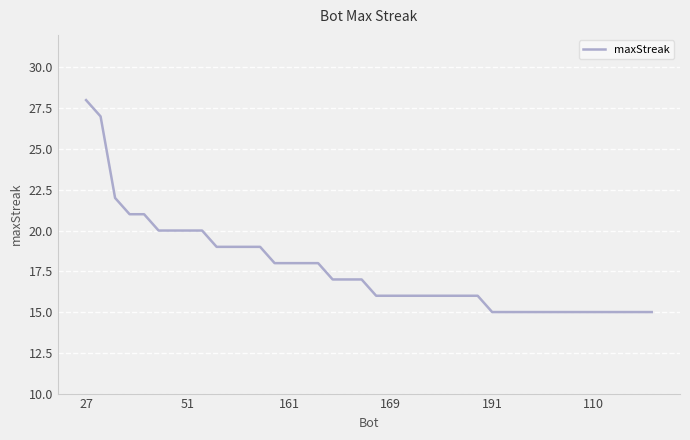

Does the chart display data point markers on the line(s)?

No